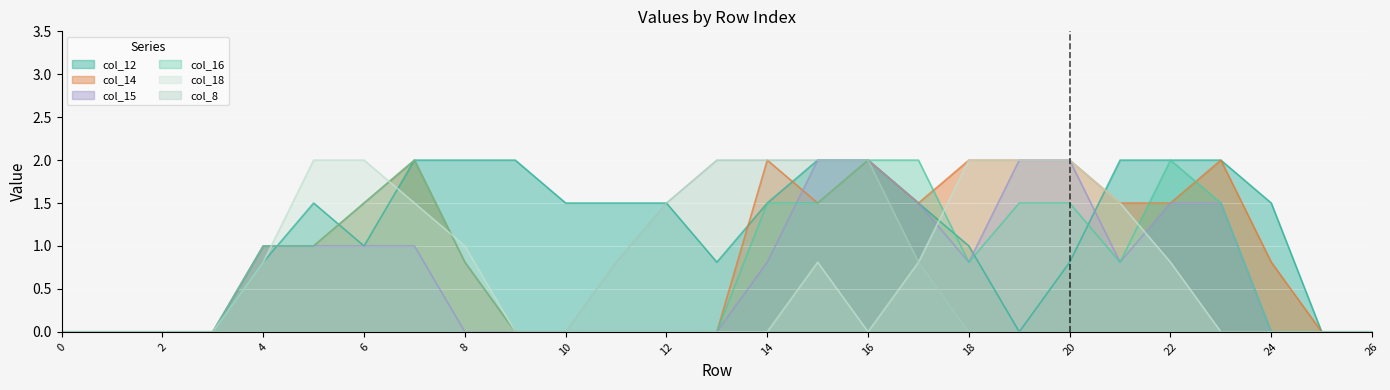

What is the difference between the maximum and second lowest values in the col_8 series?

2.0